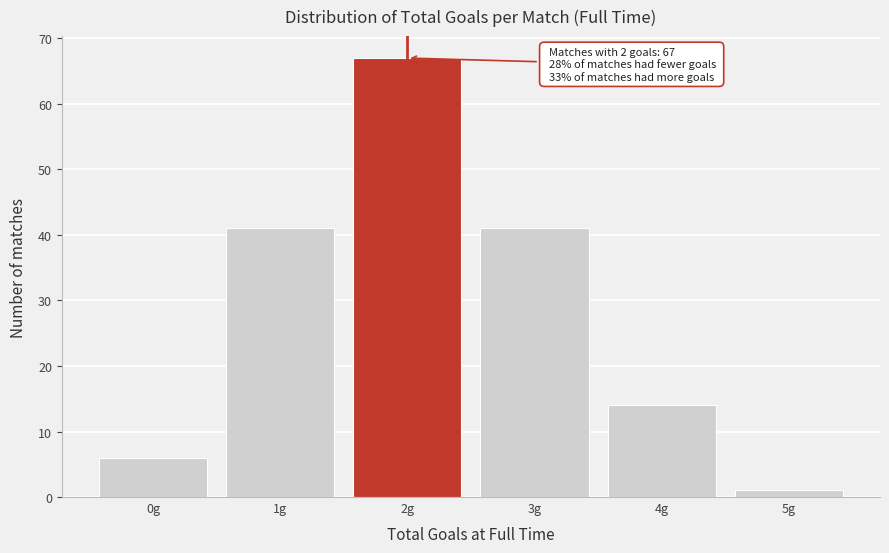

Reading right to left, extract all data points from this chart.

5g=1	4g=14	3g=41	2g=67	1g=41	0g=6